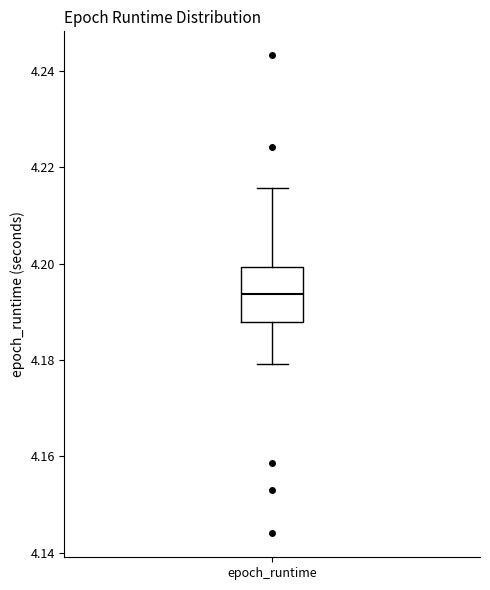

Transcribe this box plot: give where the median line is, the range the box spans, and where the two whiskers end, as read against the y-axis. The values are not printed on the chart, so give them approximately, as read against the axis.

median 4.194, box 4.188 to 4.200, whiskers 4.180 to 4.216